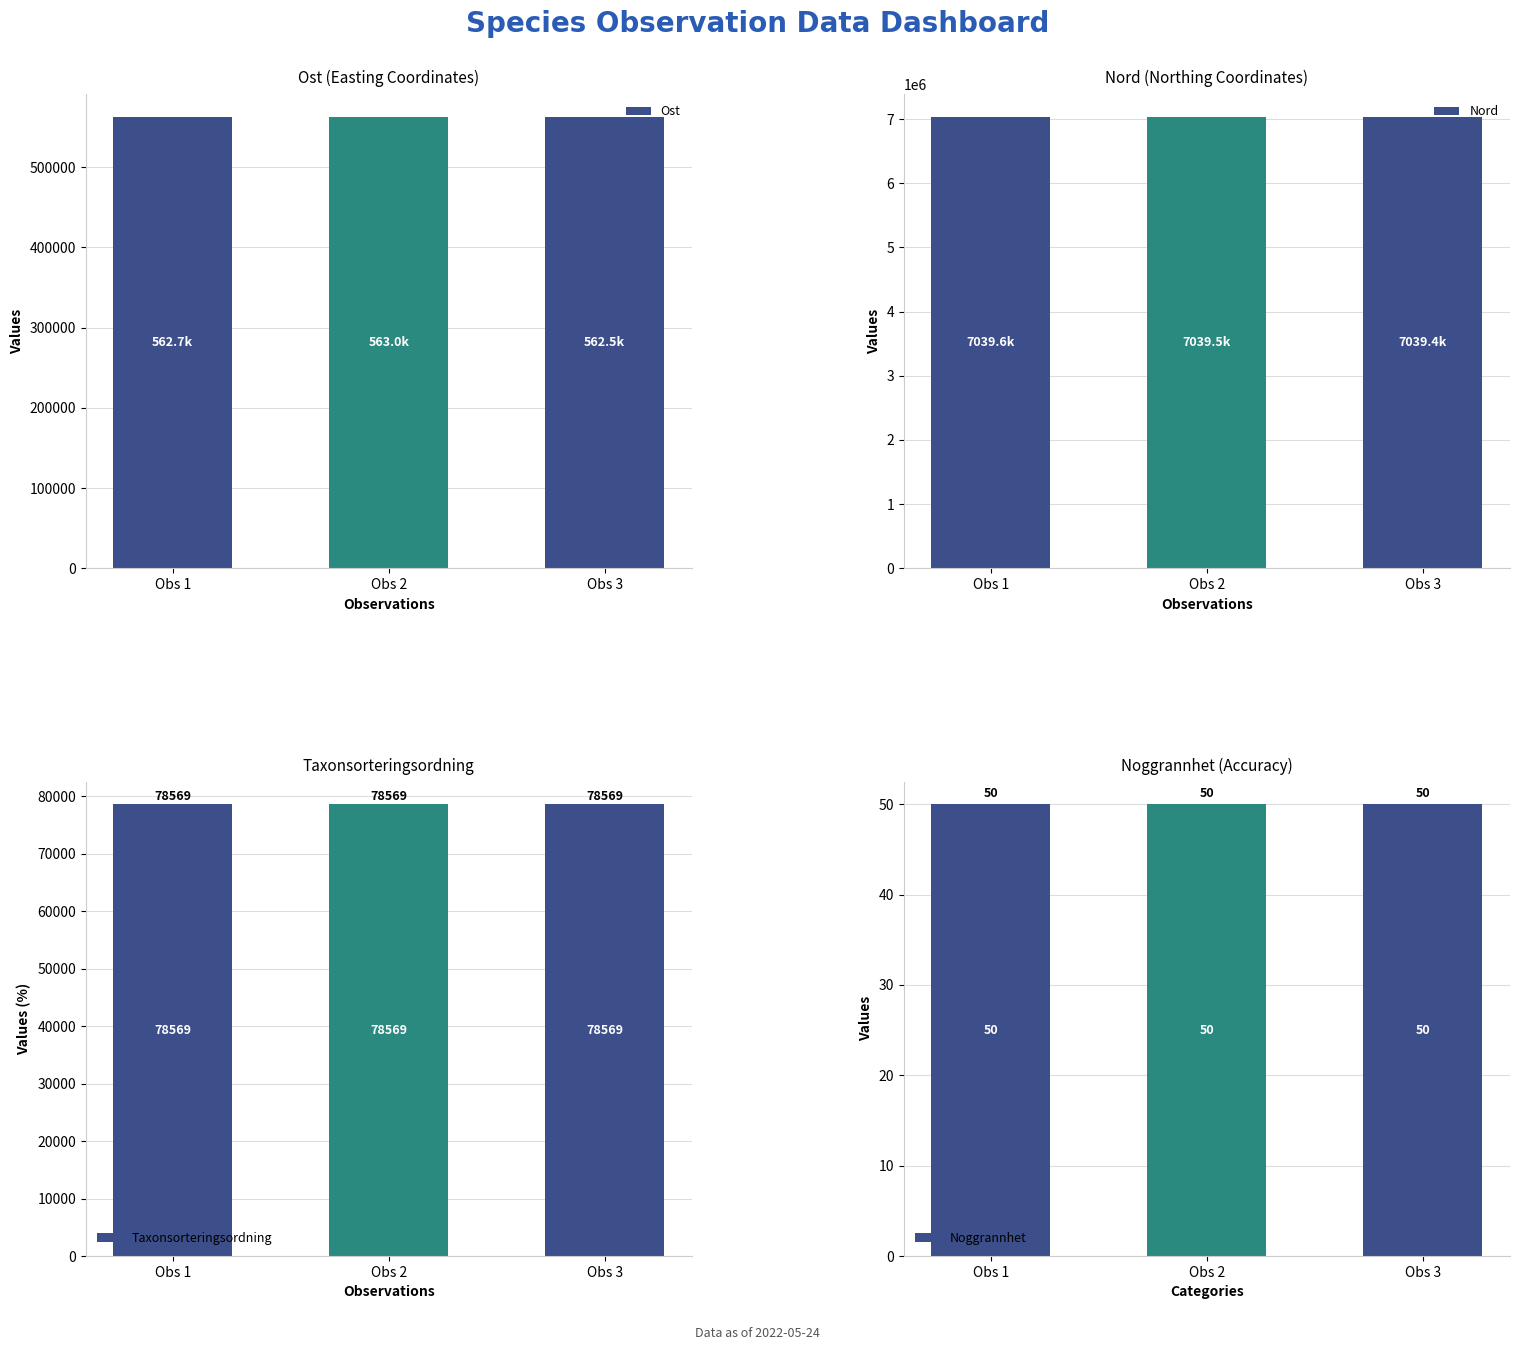

Count the number of data series in this chart.

4